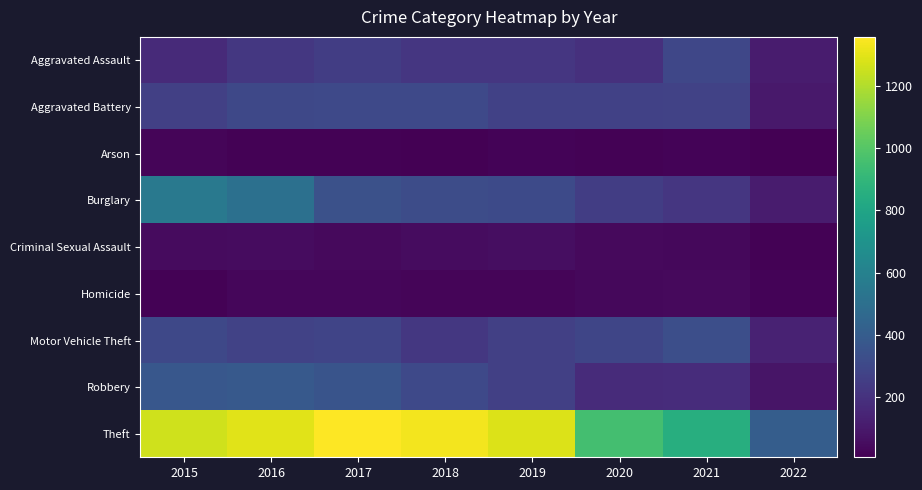

Count the number of data series in this chart.

9